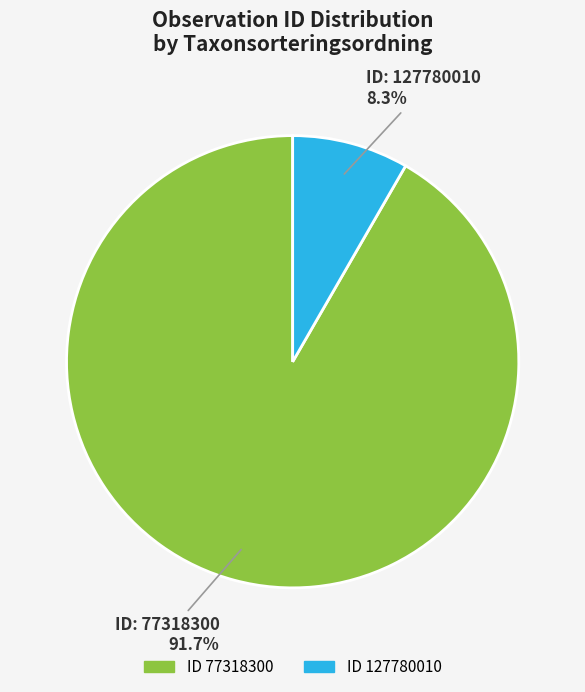

Does any single category account for the majority?

Yes